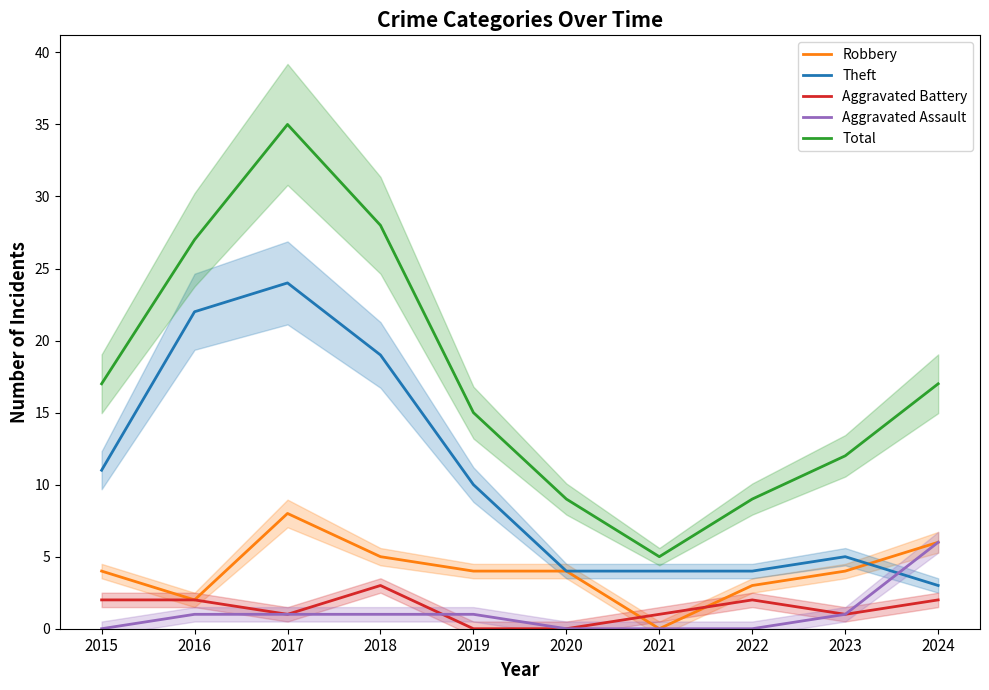

Is the value of Total at 2020 greater than the value of Aggravated Battery at 2019?

Yes